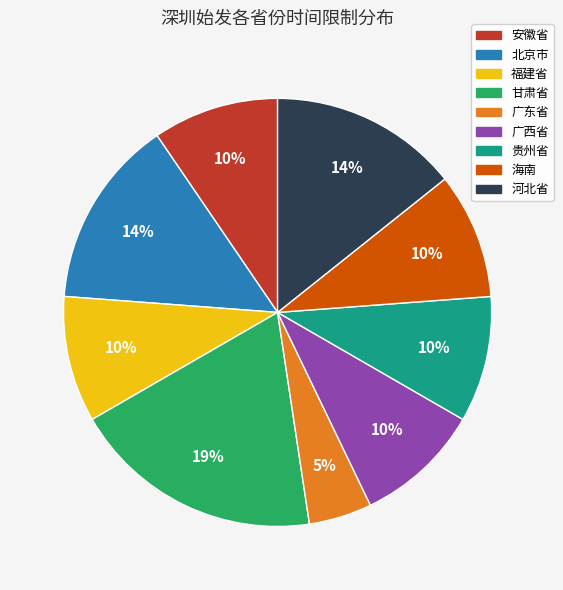

Approximately how many times larger is the value at 安徽省 compared to 贵州省?

1.0